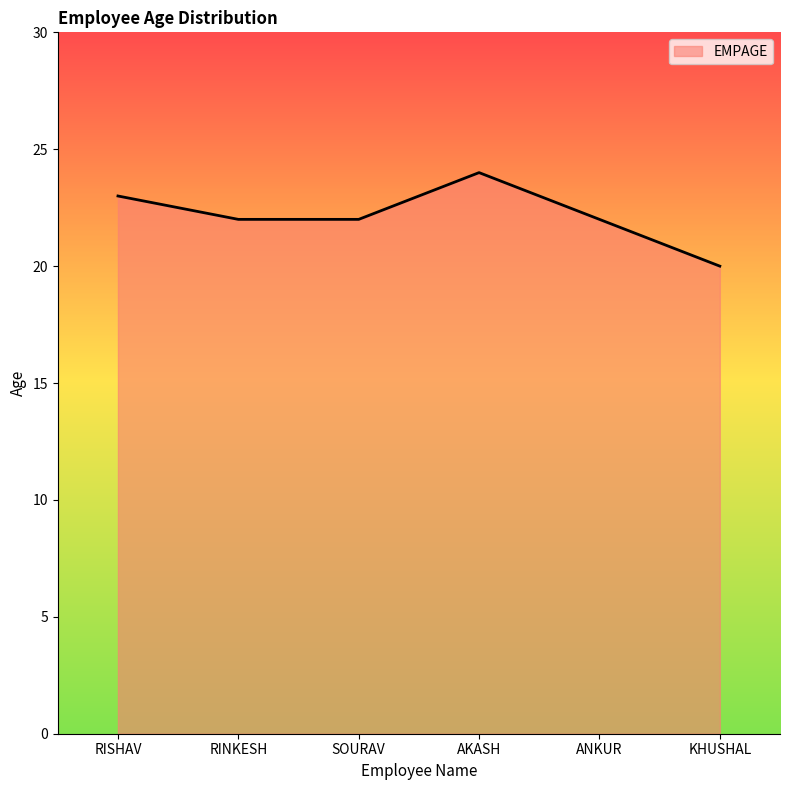

What is the ratio of the value at RINKESH to the value at SOURAV?

1.0